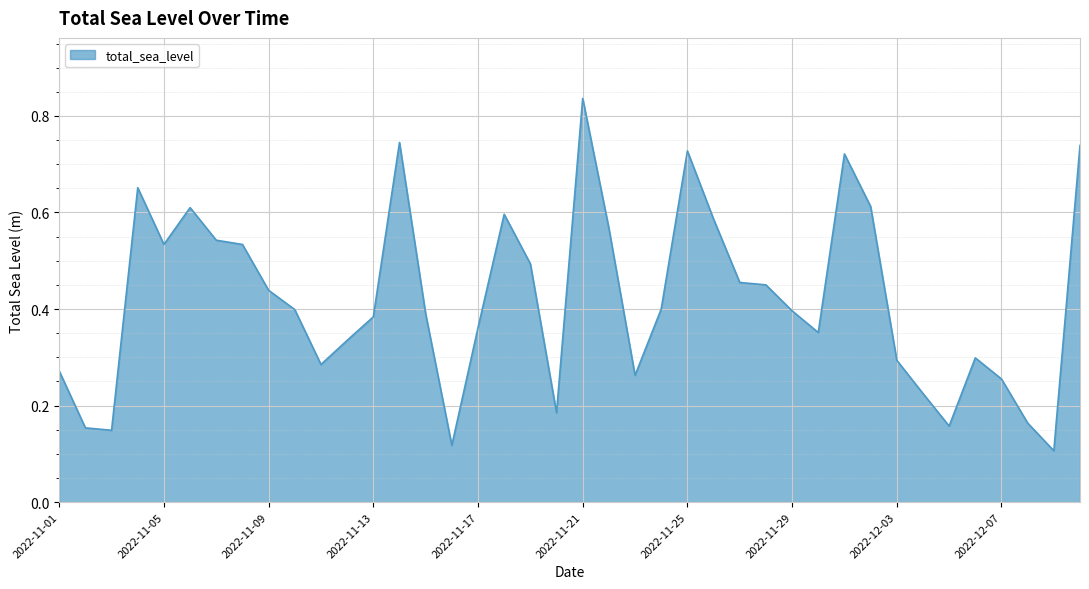

Does the chart have visible grid lines?

Yes